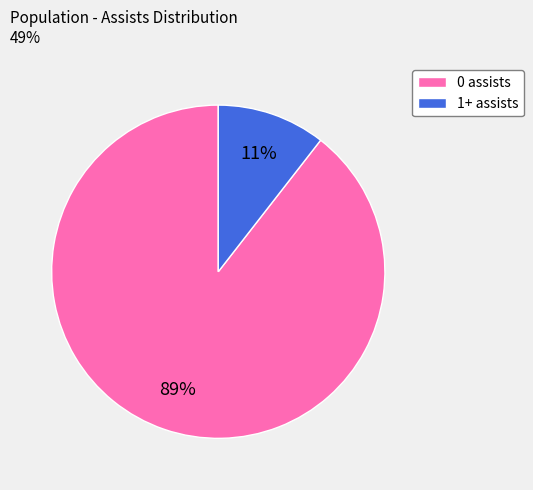

Rank the categories by value from lowest to highest.

1+ assists, 0 assists